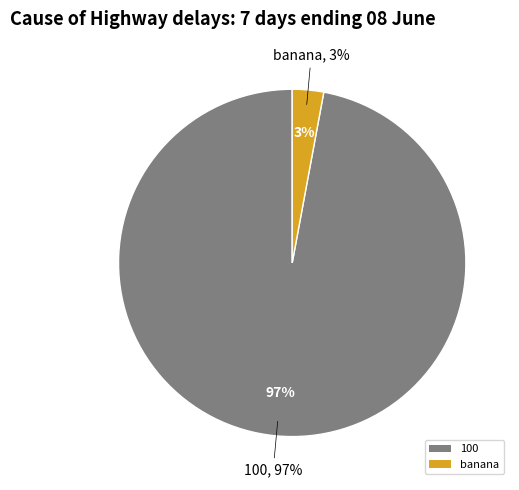

To the nearest percent, what is the average slice percentage?

50%